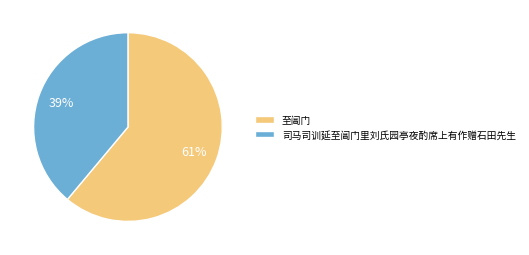

What is the ratio of the value at 司马司训延至阊门里刘氏园亭夜酌席上有作赠石田先生 to the value at 至阊门?

0.6